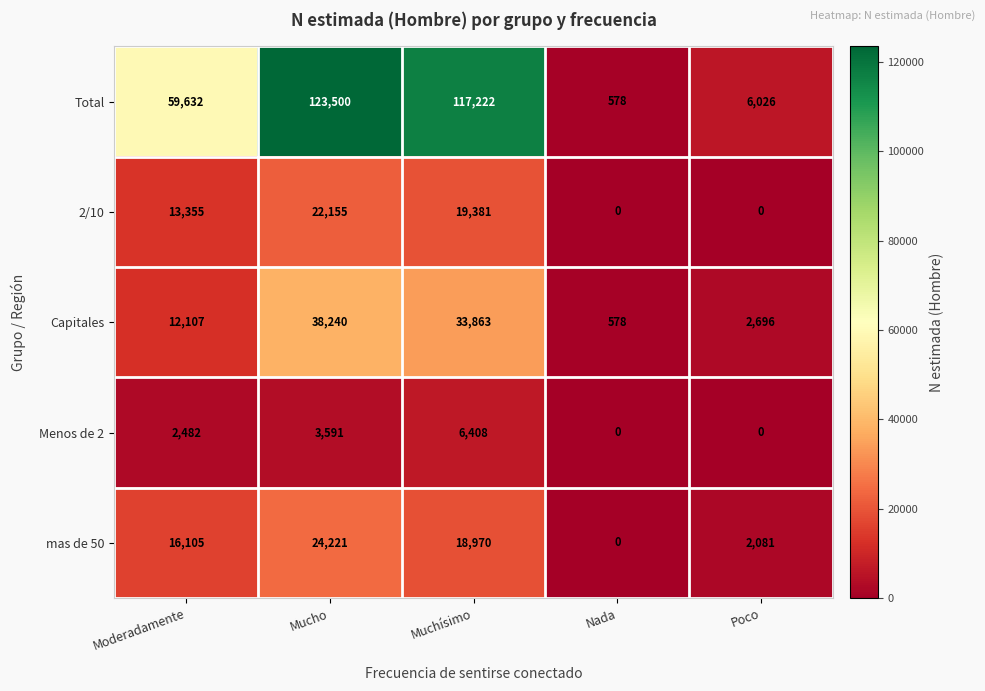

How many series are shown in this chart?

5